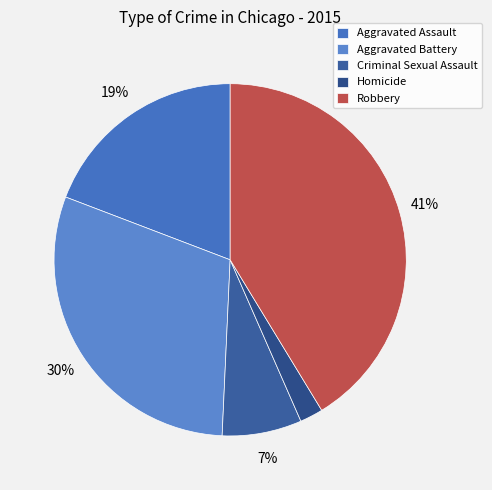

Is there any slice that represents more than half of the pie?

No